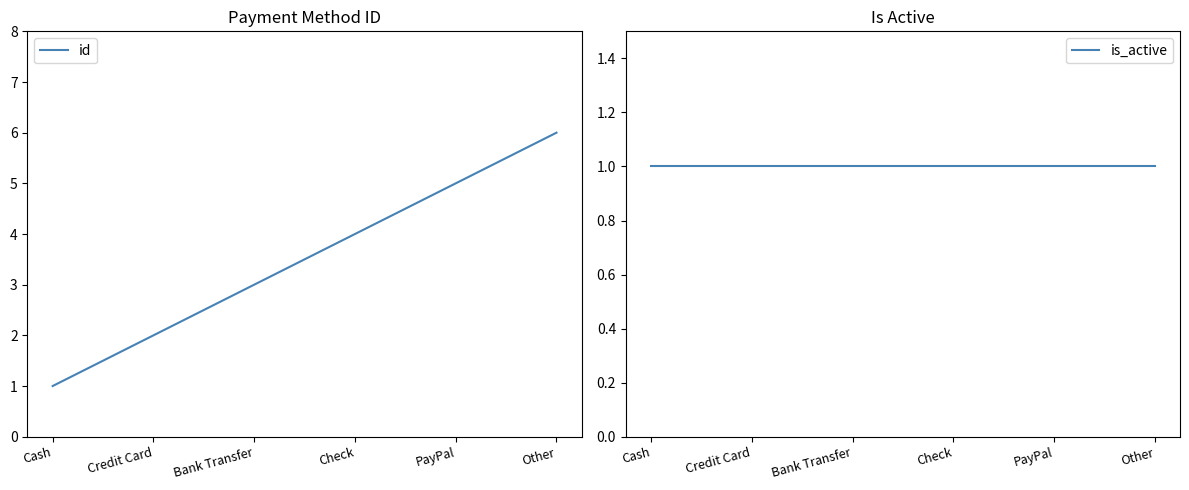

Where does the id series first go above 4?

PayPal